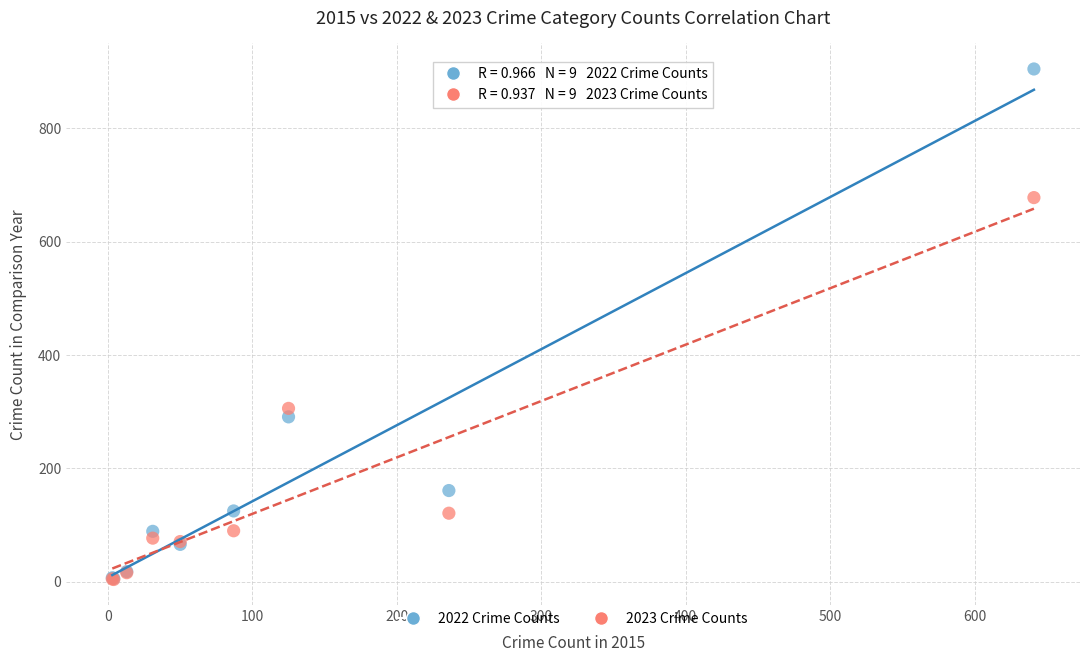

In the 2022 Crime Counts series, what Y value is closest to 455?

291